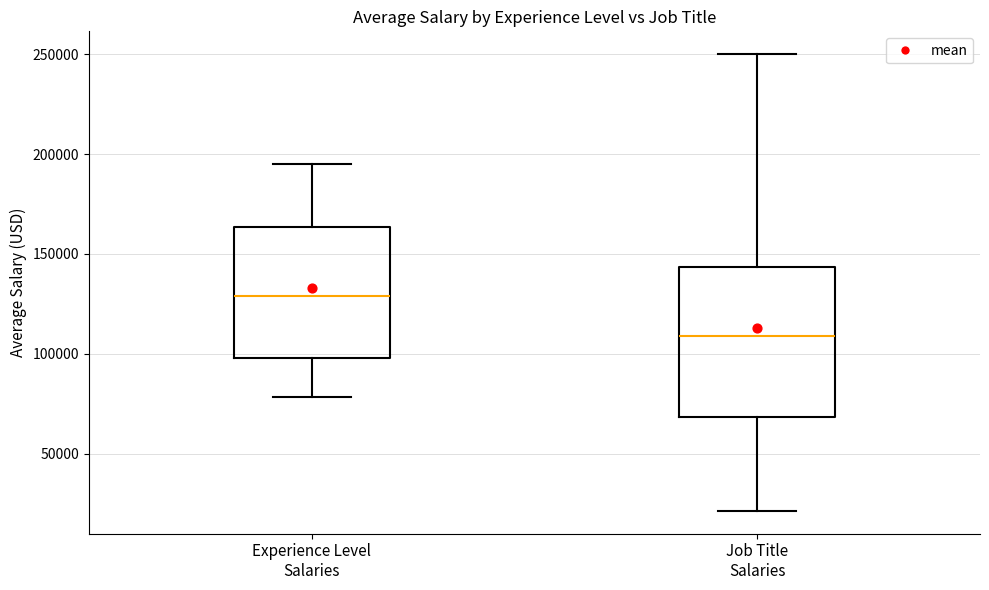

Where does the median line of the box for Experience Level Salaries sit on the y-axis? The values are not printed on the chart, so give them approximately, as read against the axis.

130000